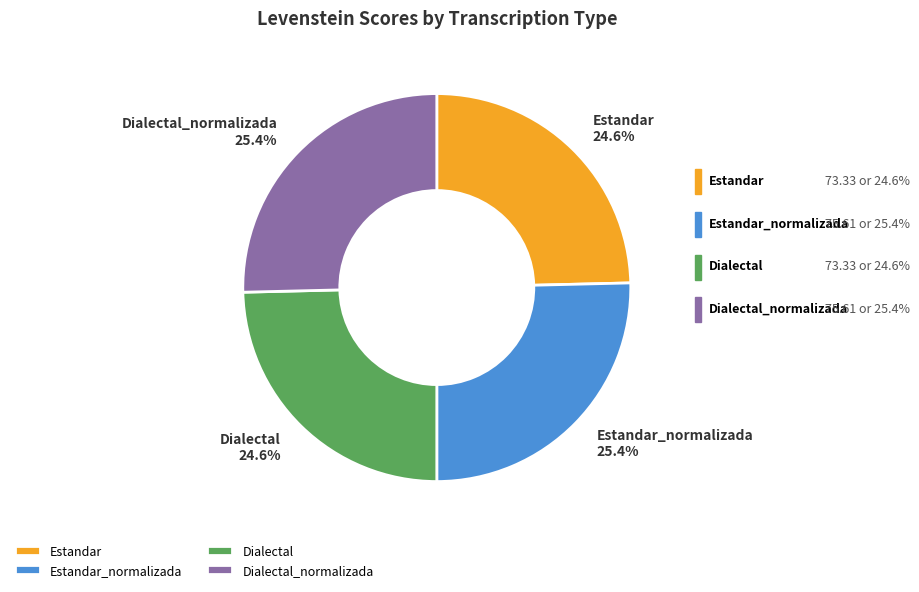

To the nearest percent, what is the difference between the Dialectal_normalizada and Estandar slice percentages?

1%